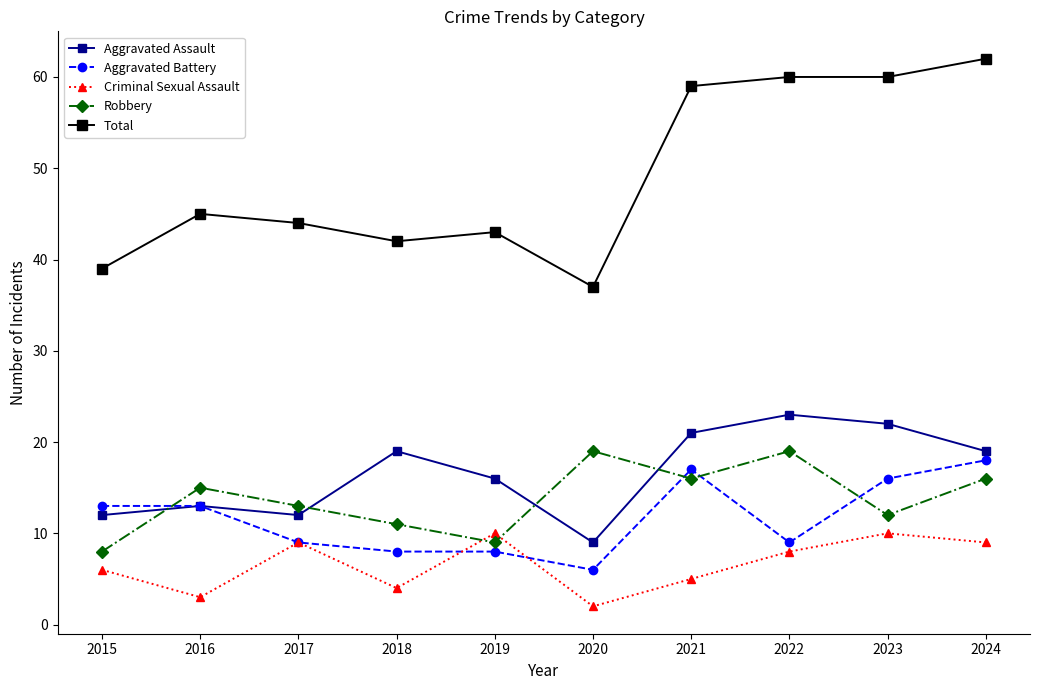

Does the chart have visible grid lines?

No